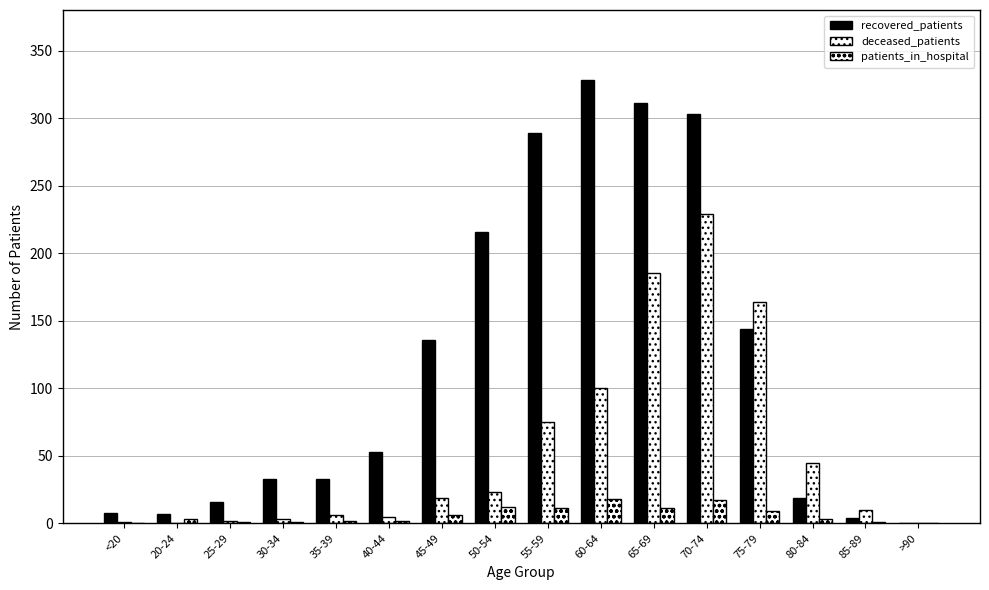

How many groups of bars are there?

16